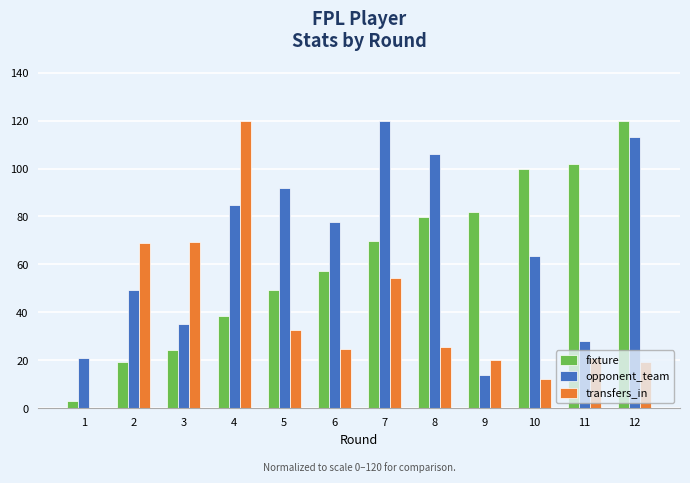

What are all the series names shown in the legend?

fixture, opponent_team, transfers_in